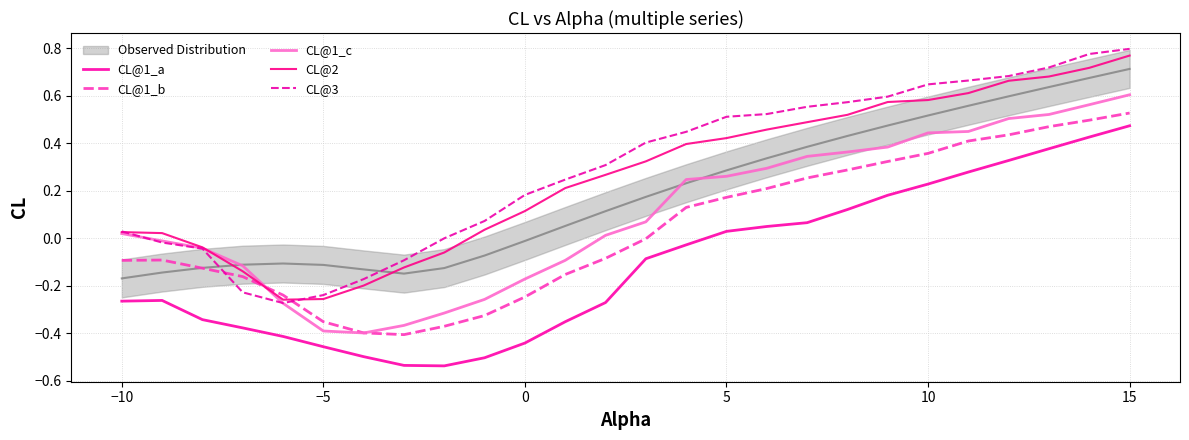

What is the sum of all CL@1_c values?

2.6